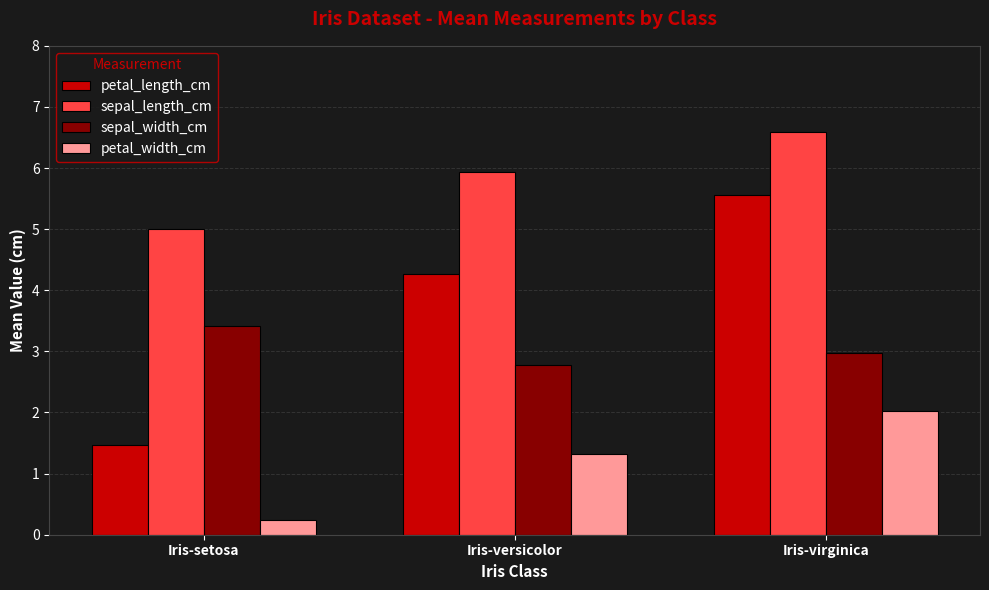

Which category has the lowest value in the sepal_width_cm series?

Iris-versicolor